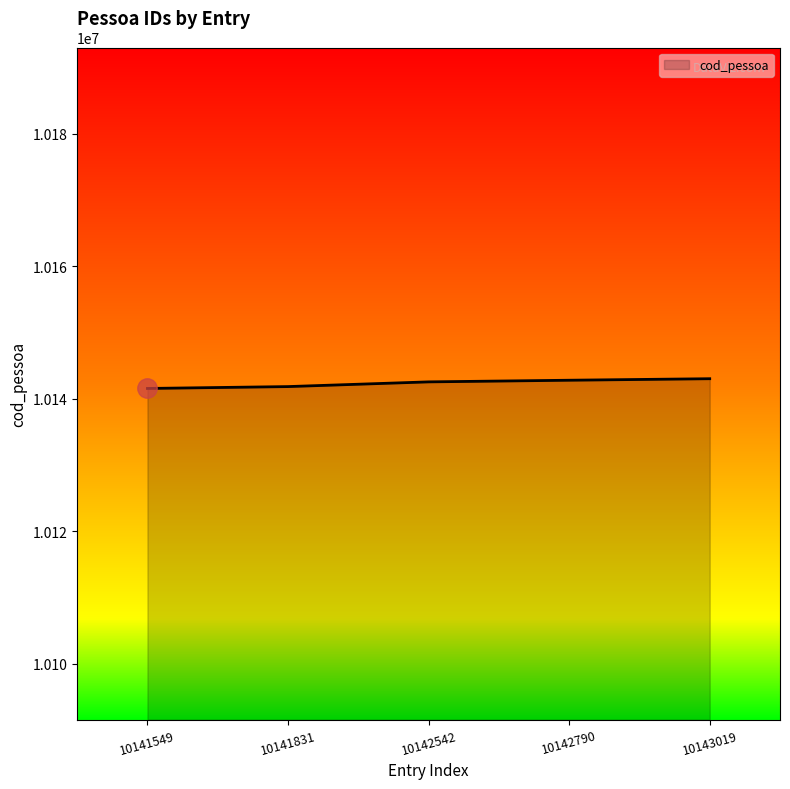

What is the ratio of the value at 10142790 to the value at 10143019?

1.0